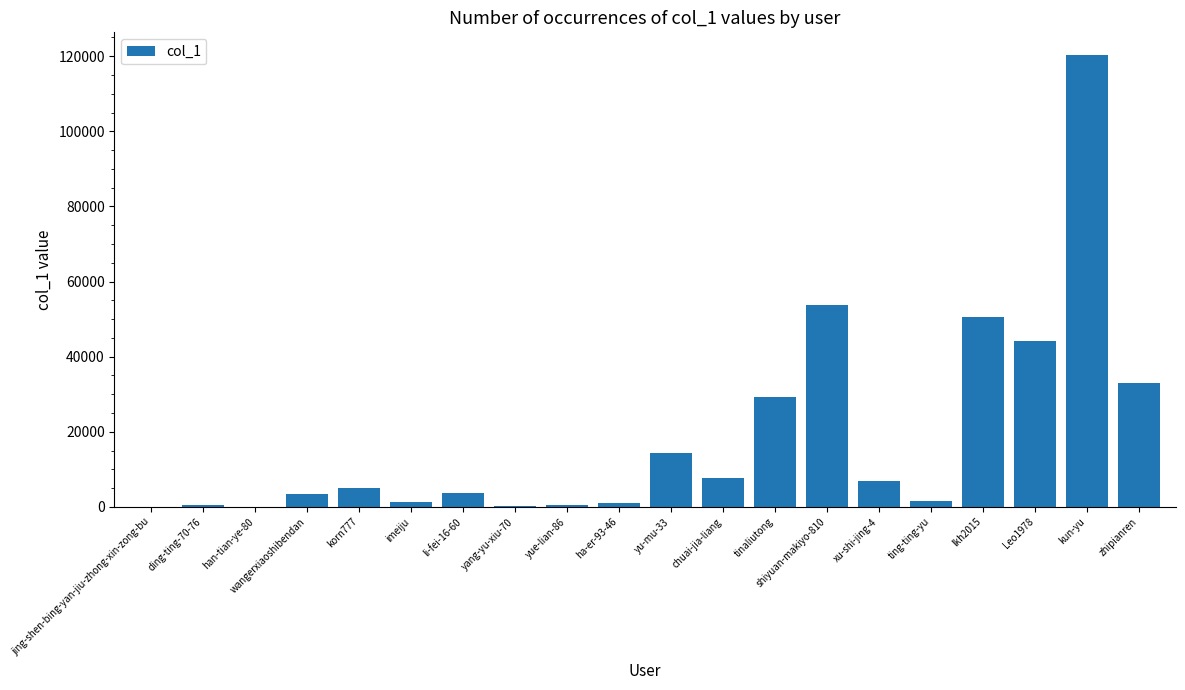

Count the number of categories in the chart.

20